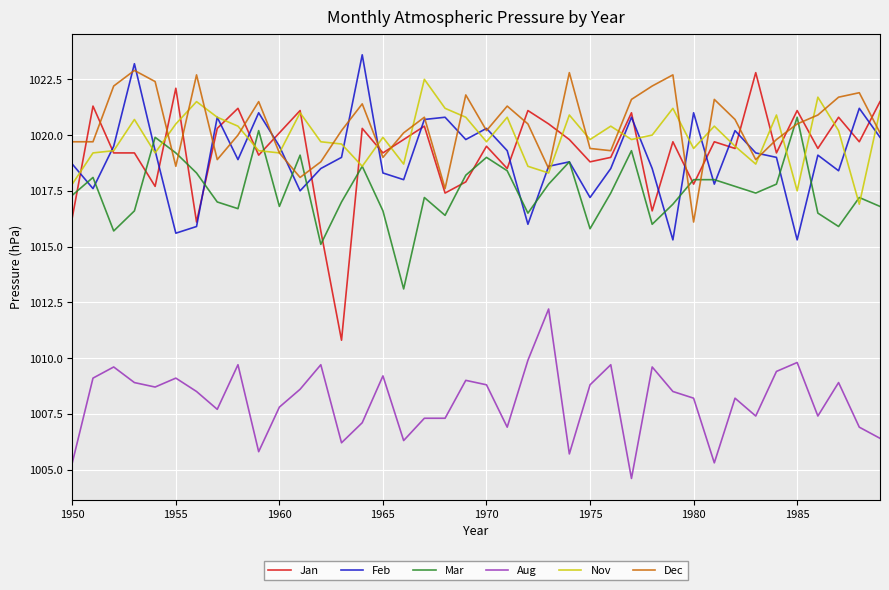

True or false: Aug and Nov intersect in this chart.

False